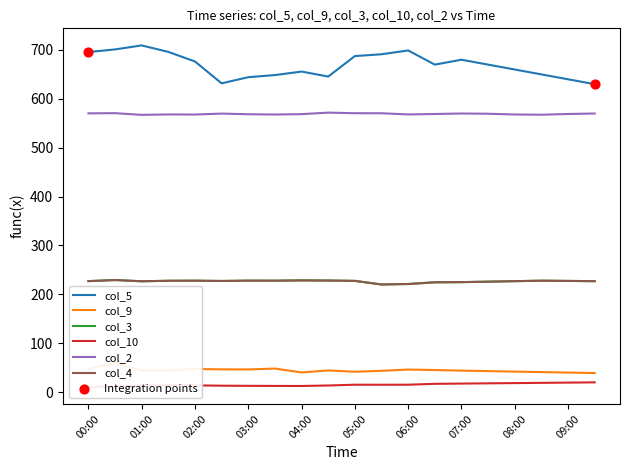

Which series reaches the minimum Y coordinate?

col_10